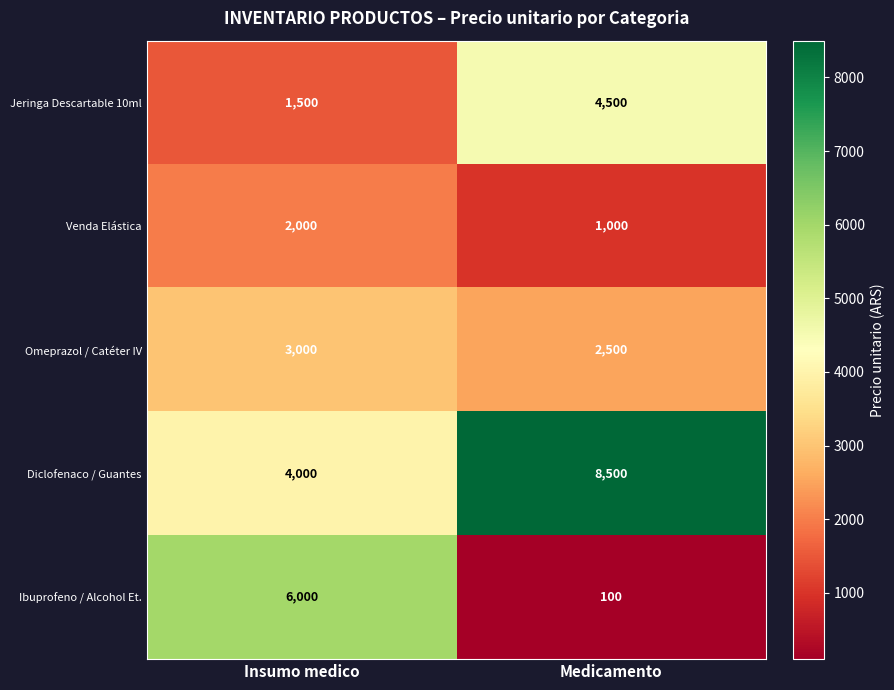

What is the difference between the Diclofenaco / Guantes values at Medicamento and Insumo medico?

4500